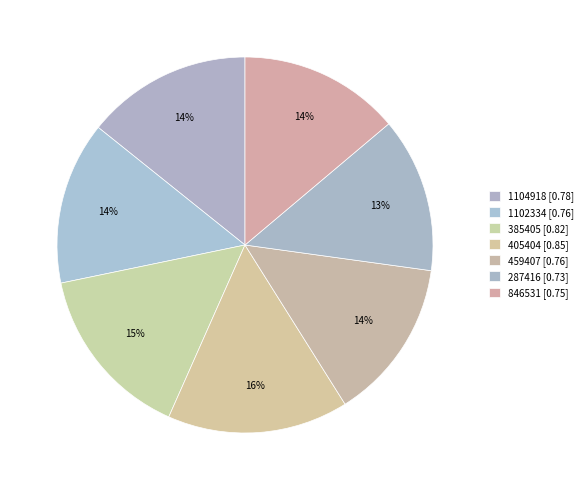

What is the smallest slice in the pie chart?

287416